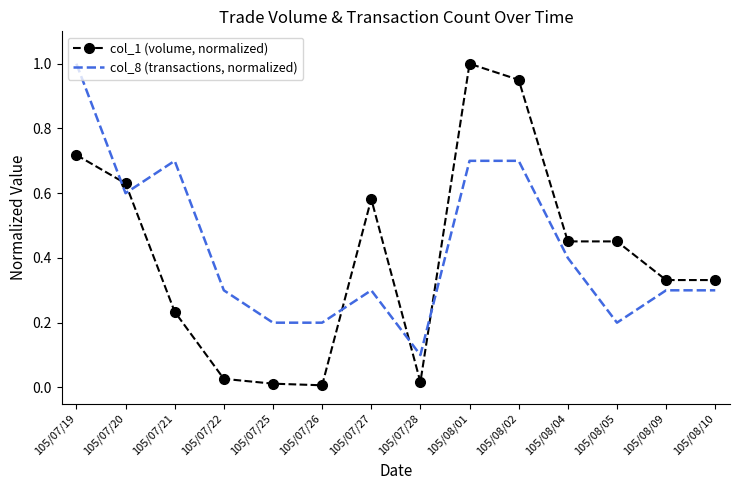

What is the spread (max minus min) of values at 105/08/04?

0.1